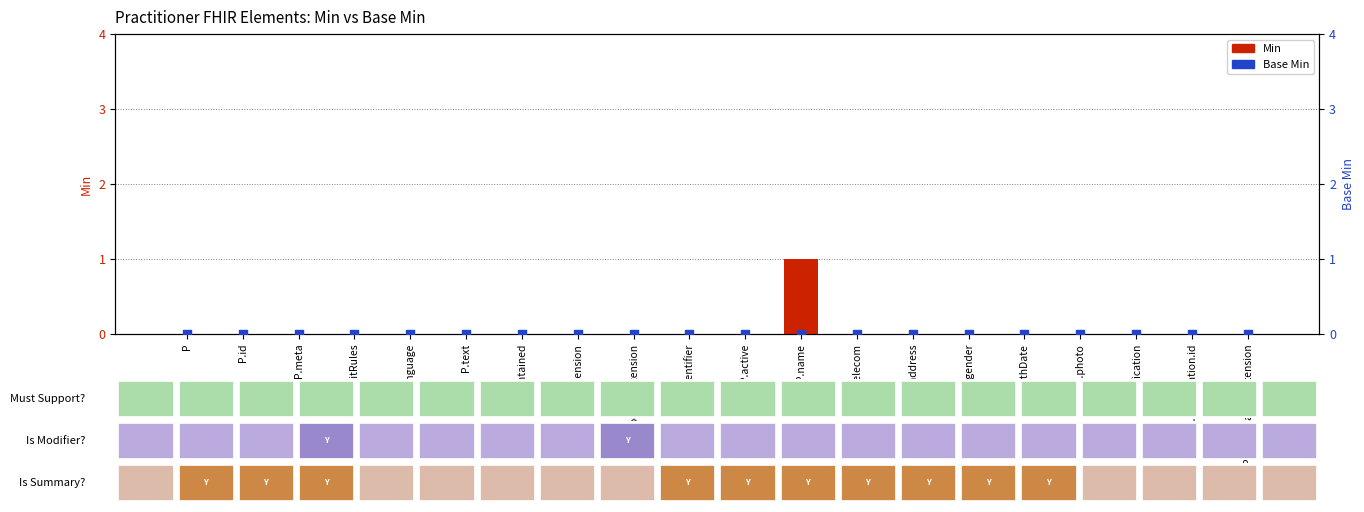

Which series contains the highest Y value?

Min